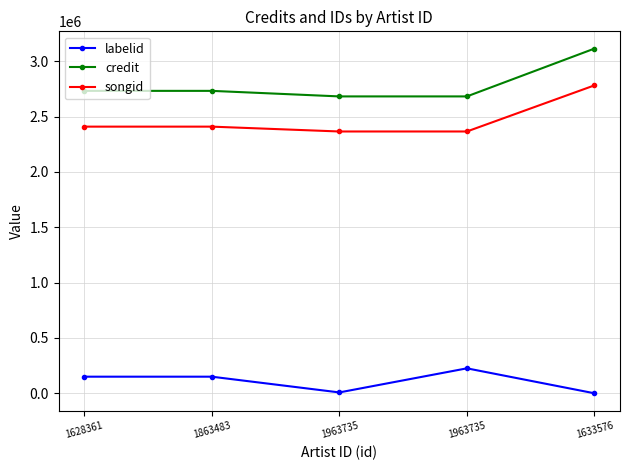

What are all the series names shown in the legend?

labelid, credit, songid